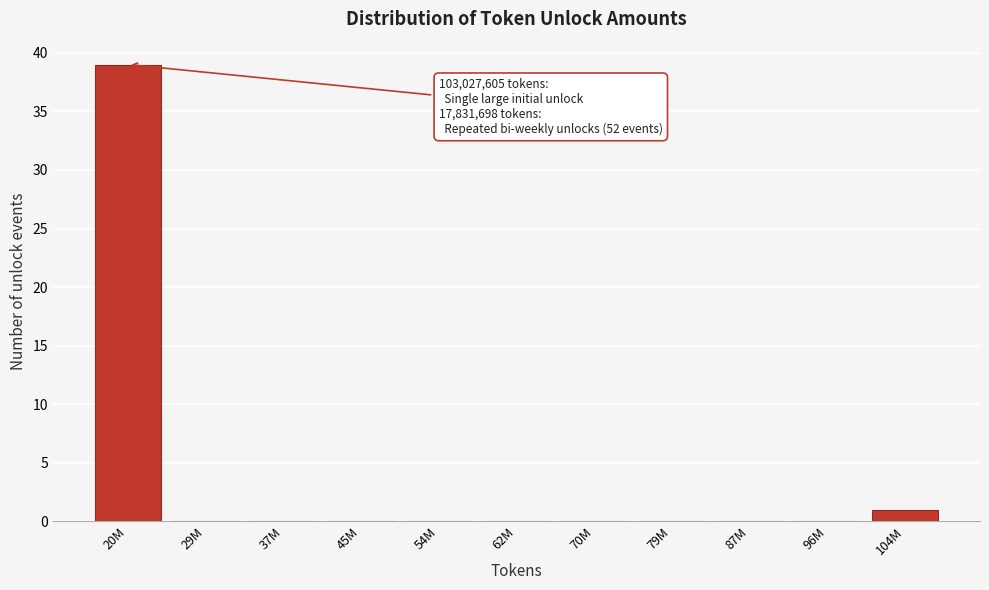

Reading left to right, transcribe all the data shown in this chart.

20M=39	29M=0	37M=0	45M=0	54M=0	62M=0	70M=0	79M=0	87M=0	96M=0	104M=1